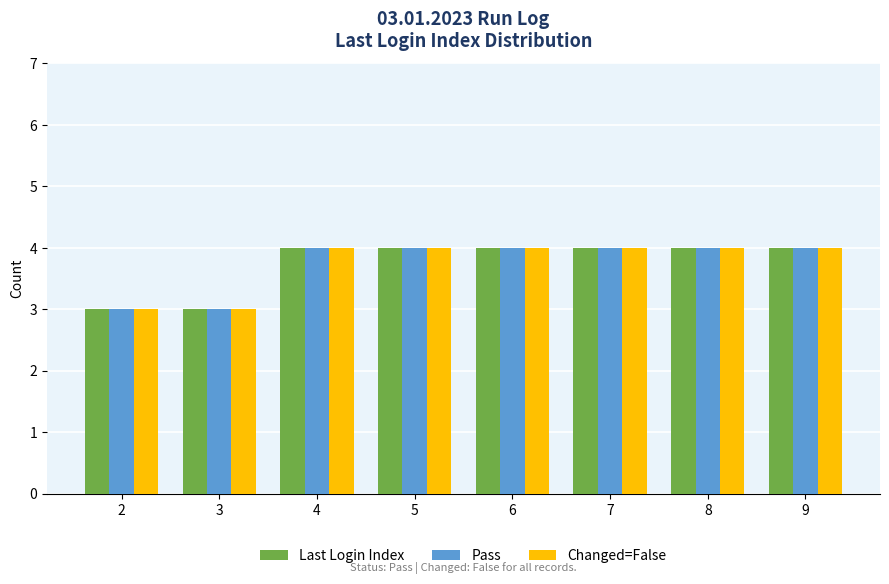

Reading right to left, list all the values displayed in this chart.

Last Login Index: 9=4	8=4	7=4	6=4	5=4	4=4	3=3	2=3
Pass: 9=4	8=4	7=4	6=4	5=4	4=4	3=3	2=3
Changed=False: 9=4	8=4	7=4	6=4	5=4	4=4	3=3	2=3